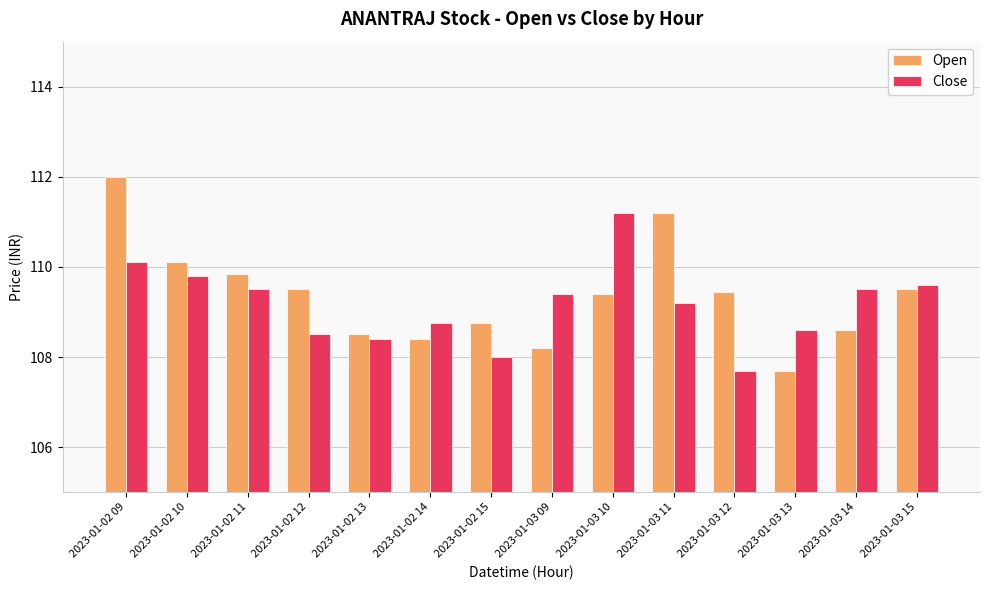

What is the label of the 1st bar from the left?

2023-01-02 09